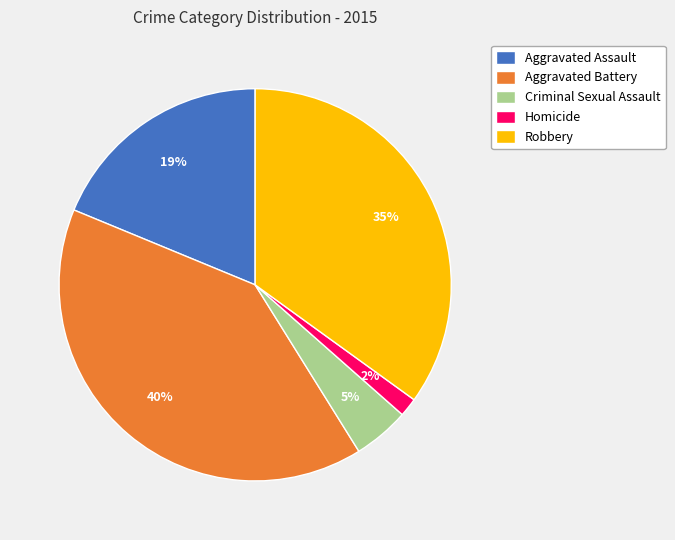

The Robbery slice represents 35% of the pie. True or false?

True